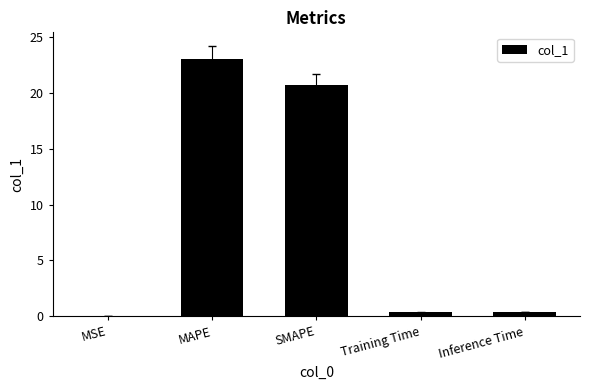

Does the chart contain stacked bars?

No